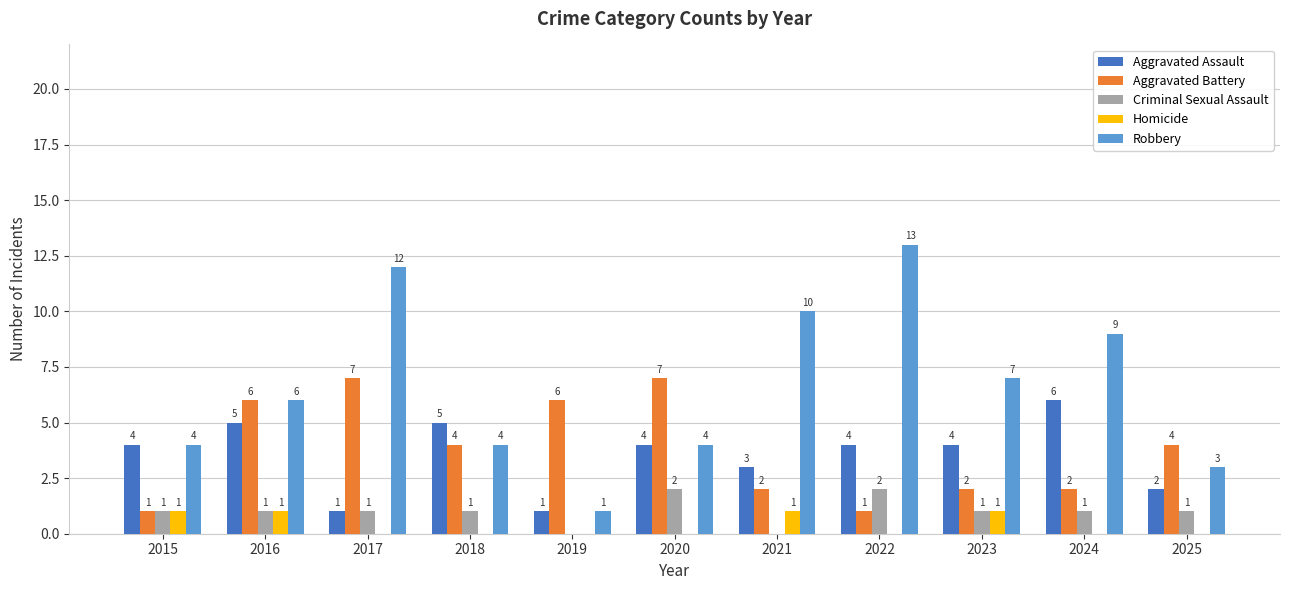

Is the value of Aggravated Assault at 2020 greater than the value of Homicide at 2023?

Yes